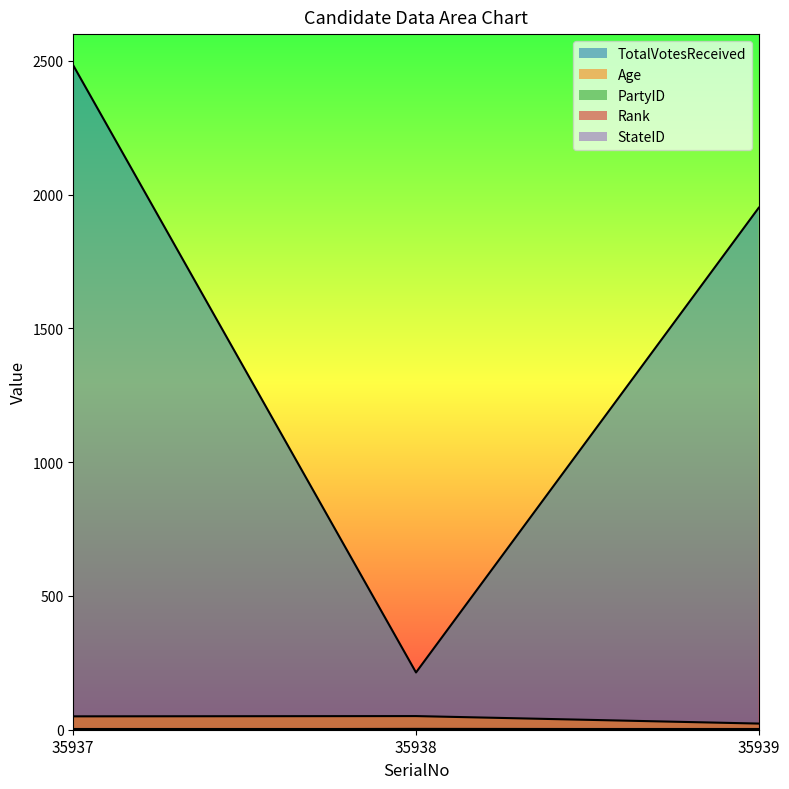

Does the chart have visible grid lines?

No